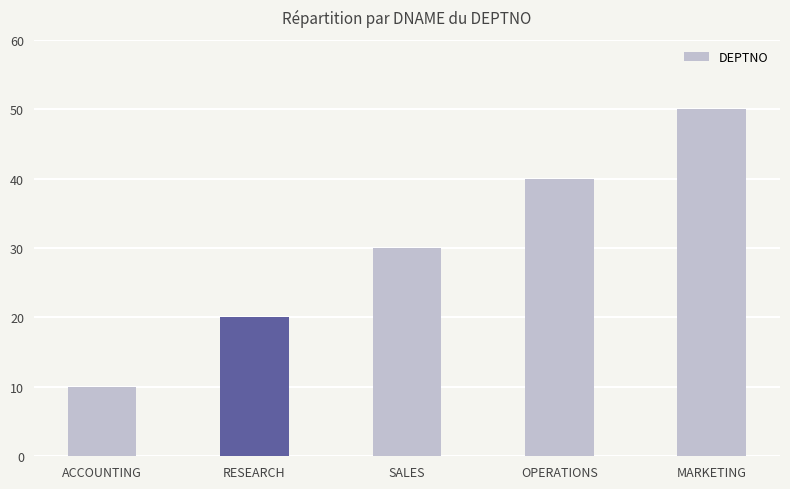

What is the difference between the values at OPERATIONS and RESEARCH?

20